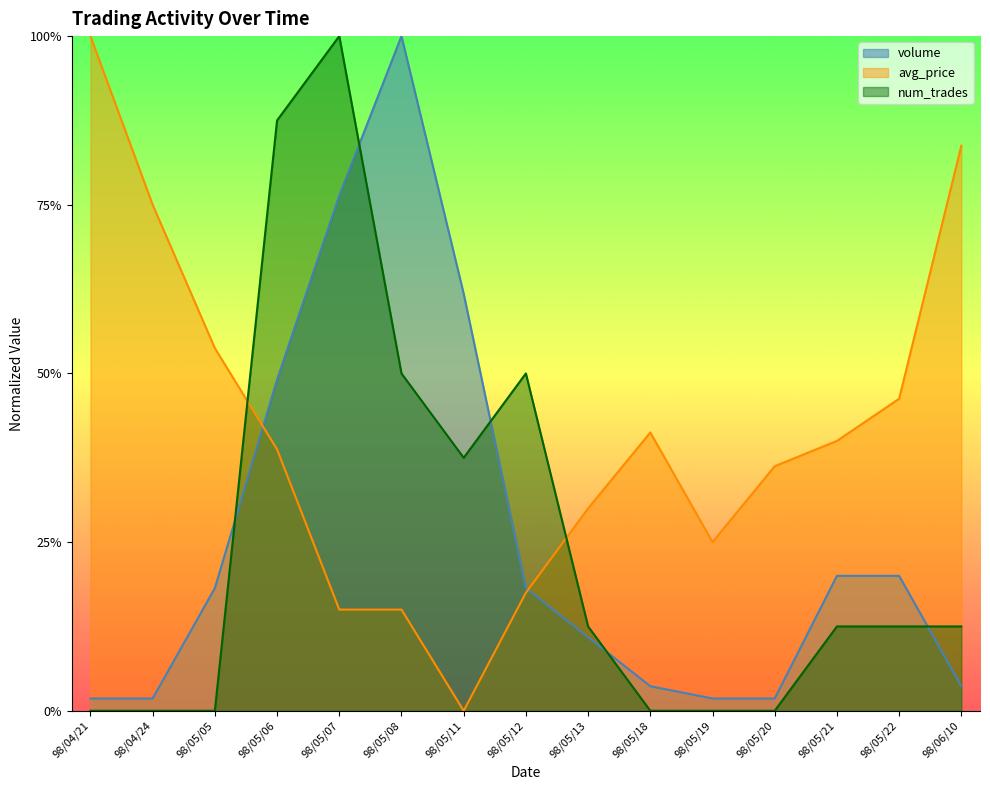

Rank the series at 98/05/07 from highest to lowest value.

num_trades, volume, avg_price